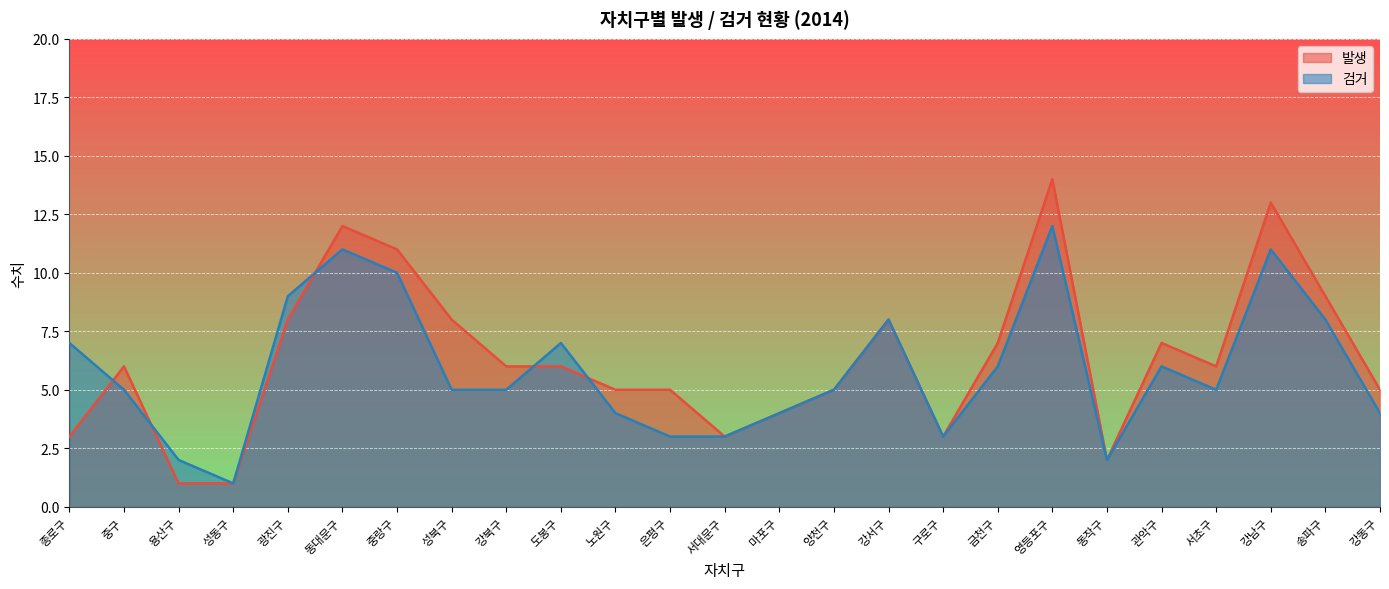

Where is 검거 nearest to the value 6?

금천구